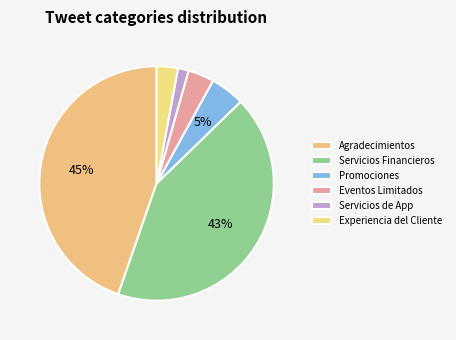

Between Eventos Limitados and Servicios de App, which is larger?

Eventos Limitados